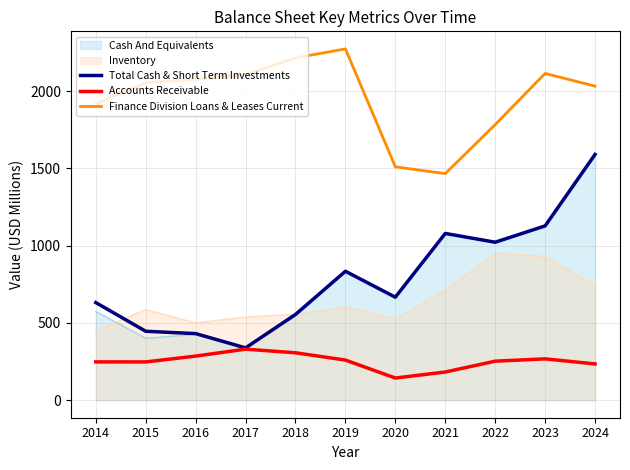

Reading left to right, transcribe all the data shown in this chart.

Total Cash & Short Term Investments: 2014=631.2	2015=445.6	2016=430.6	2017=338.2	2018=554.6	2019=833.9	2020=666.2	2021=1078.6	2022=1021.8	2023=1127.4	2024=1589.6
Accounts Receivable: 2014=247.6	2015=247.4	2016=285.1	2017=330.0	2018=306.5	2019=259.3	2020=143.1	2021=182.2	2022=252.2	2023=267.2	2024=234.3
Finance Division Loans & Leases Current: 2014=1916.6	2015=2053.6	2016=2076.3	2017=2105.7	2018=2214.4	2019=2272.5	2020=1509.5	2021=1465.5	2022=1782.6	2023=2113.7	2024=2031.5